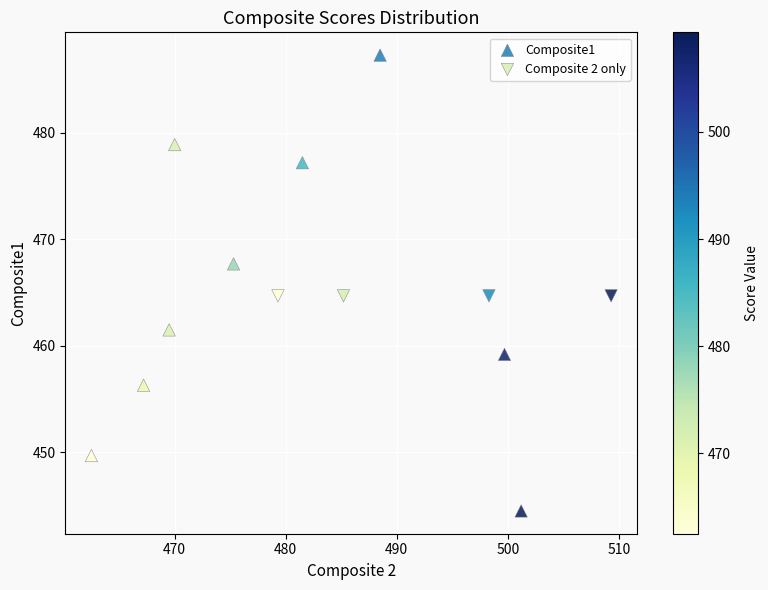

Which series reaches the maximum Y coordinate?

Composite1